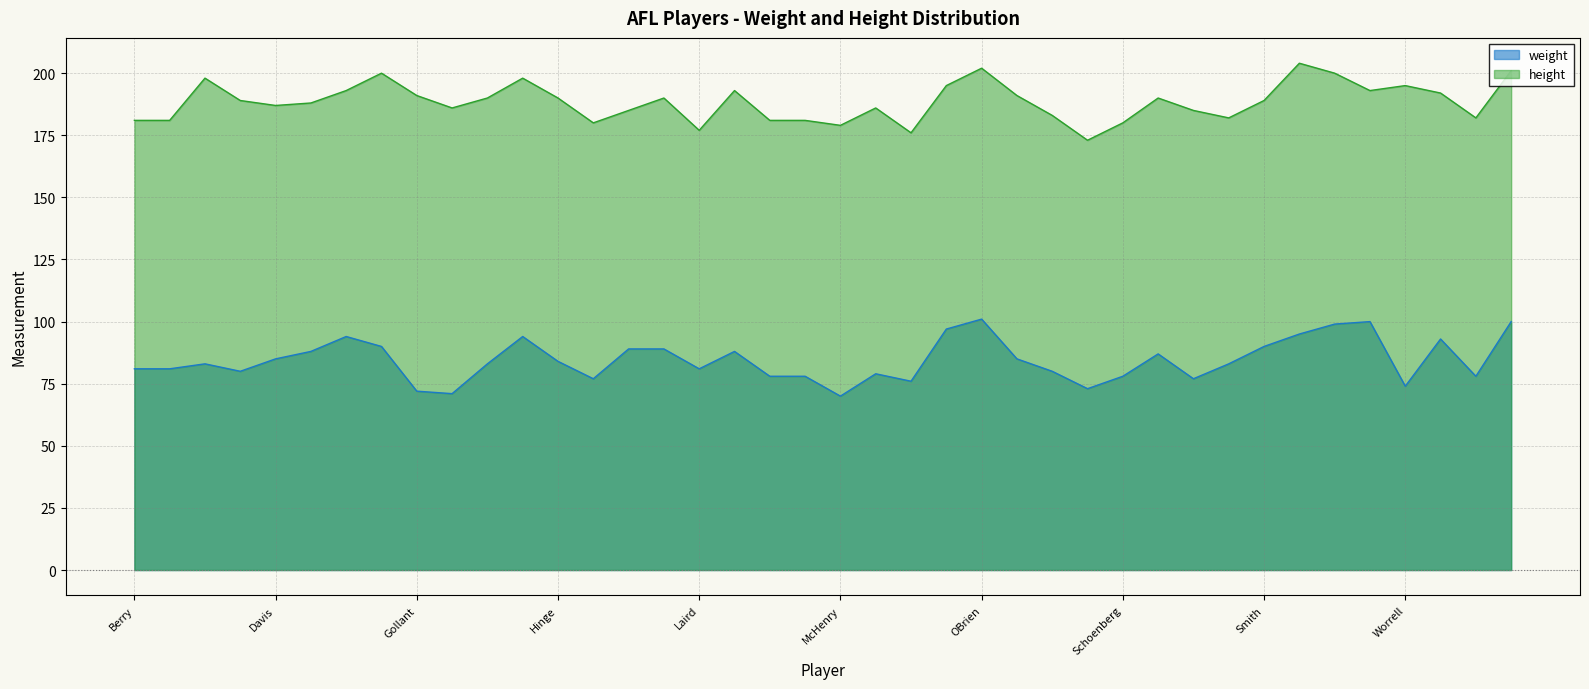

At how many categories does at least one series exceed 131?

40